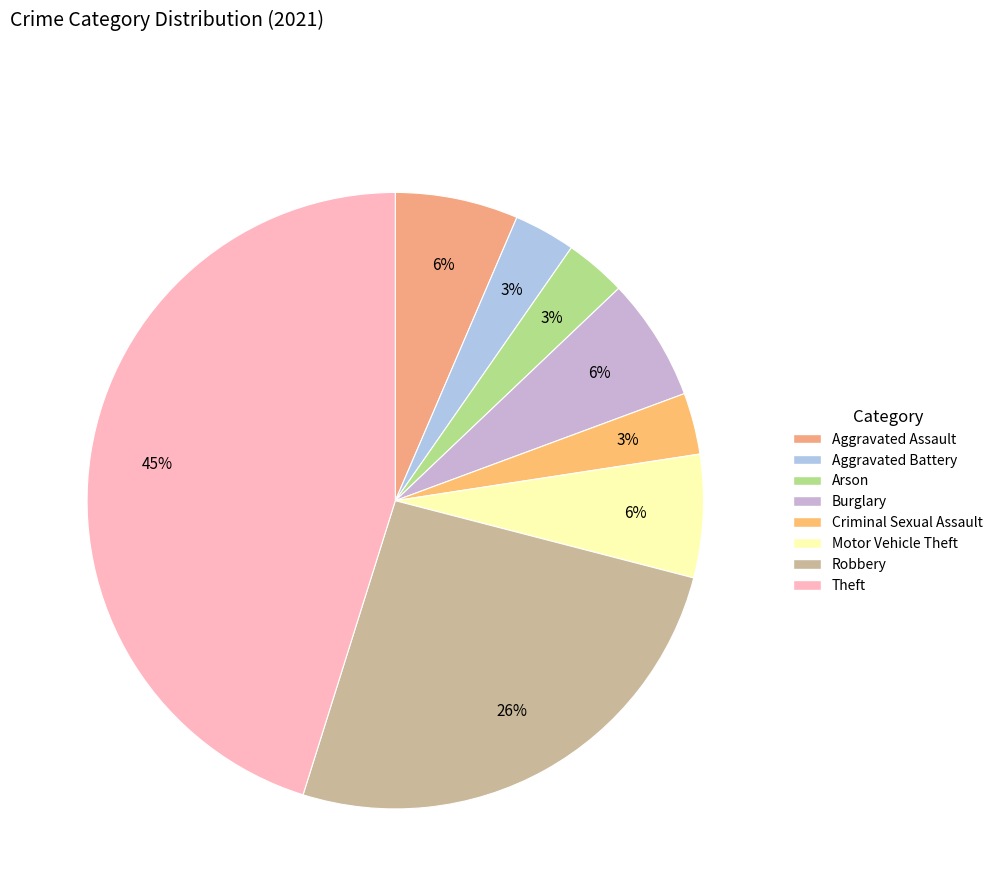

Which category has the biggest portion of the pie?

Theft